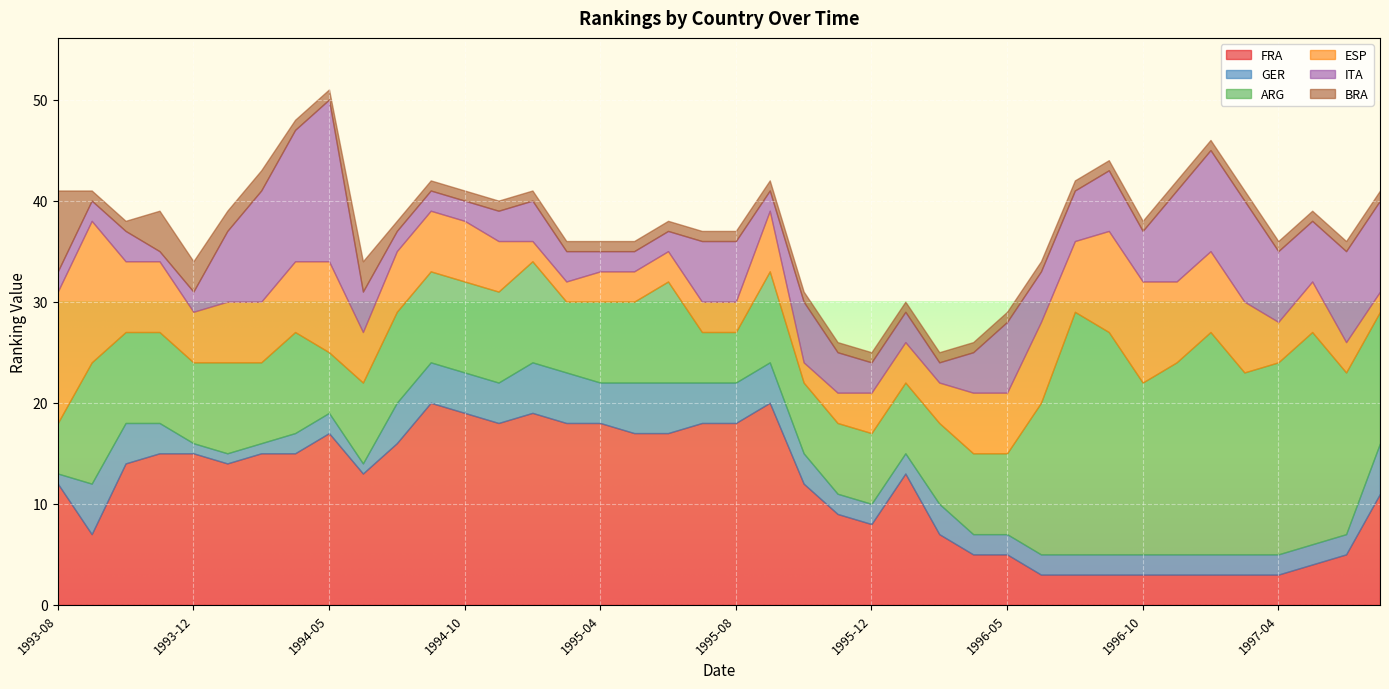

Reading left to right, extract all data points from this chart.

FRA: 12	7	14	15	15	14	15	15	17	13	16	20	19	18	19	18	18	17	17	18	18	20	12	9	8	13	7	5	5	3	3	3	3	3	3	3	3	4	5	11
GER: 1	5	4	3	1	1	1	2	2	1	4	4	4	4	5	5	4	5	5	4	4	4	3	2	2	2	3	2	2	2	2	2	2	2	2	2	2	2	2	5
ARG: 5	12	9	9	8	9	8	10	6	8	9	9	9	9	10	7	8	8	10	5	5	9	7	7	7	7	8	8	8	15	24	22	17	19	22	18	19	21	16	13
ESP: 13	14	7	7	5	6	6	7	9	5	6	6	6	5	2	2	3	3	3	3	3	6	2	3	4	4	4	6	6	8	7	10	10	8	8	7	4	5	3	2
ITA: 2	2	3	1	2	7	11	13	16	4	2	2	2	3	4	3	2	2	2	6	6	2	6	4	3	3	2	4	7	5	5	6	5	9	10	10	7	6	9	9
BRA: 8	1	1	4	3	2	2	1	1	3	1	1	1	1	1	1	1	1	1	1	1	1	1	1	1	1	1	1	1	1	1	1	1	1	1	1	1	1	1	1